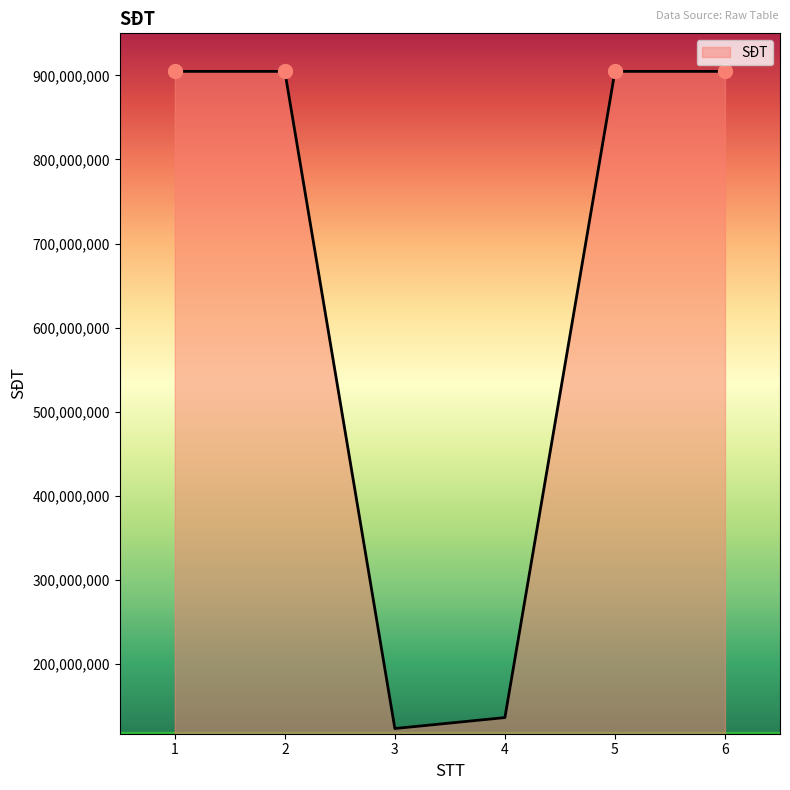

What is the change in value from 3 to 5?

+781129700